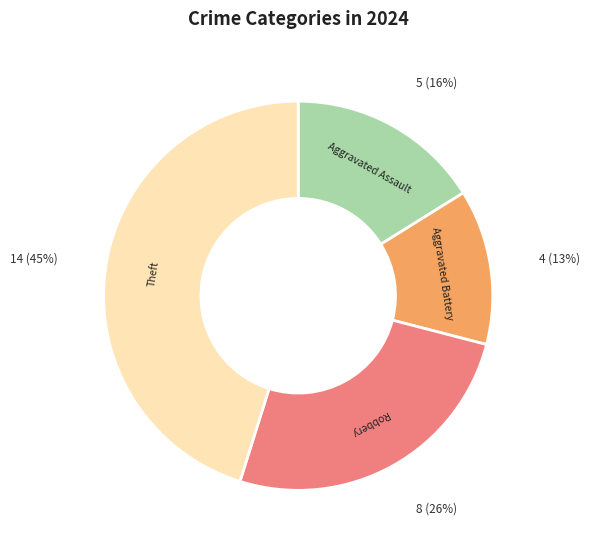

To the nearest percent, what is the difference between the largest and smallest slice percentages?

32%